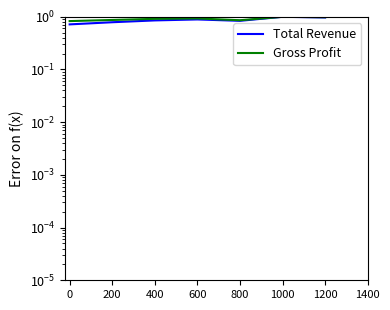

At which category is the sum across all series the highest?

1000